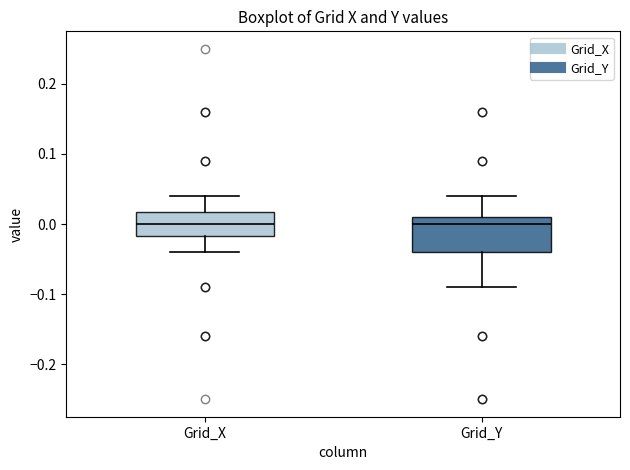

Reading left to right, transcribe this box plot: for each box, give where its median line is, the range the box spans, and where its two whiskers end, as read against the y-axis. The values are not printed on the chart, so give them approximately, as read against the axis.

Grid_X: median 0.00, box -0.02 to 0.02, whiskers -0.04 to 0.04
Grid_Y: median 0.00, box -0.04 to 0.01, whiskers -0.09 to 0.04